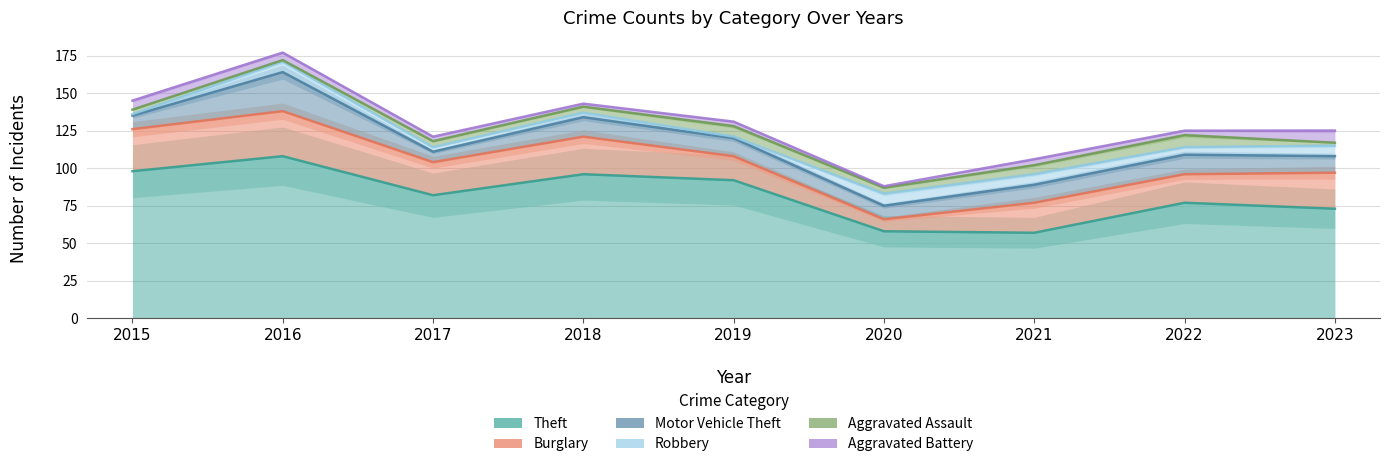

The Burglary series shows 22 at 2017. True or false?

True